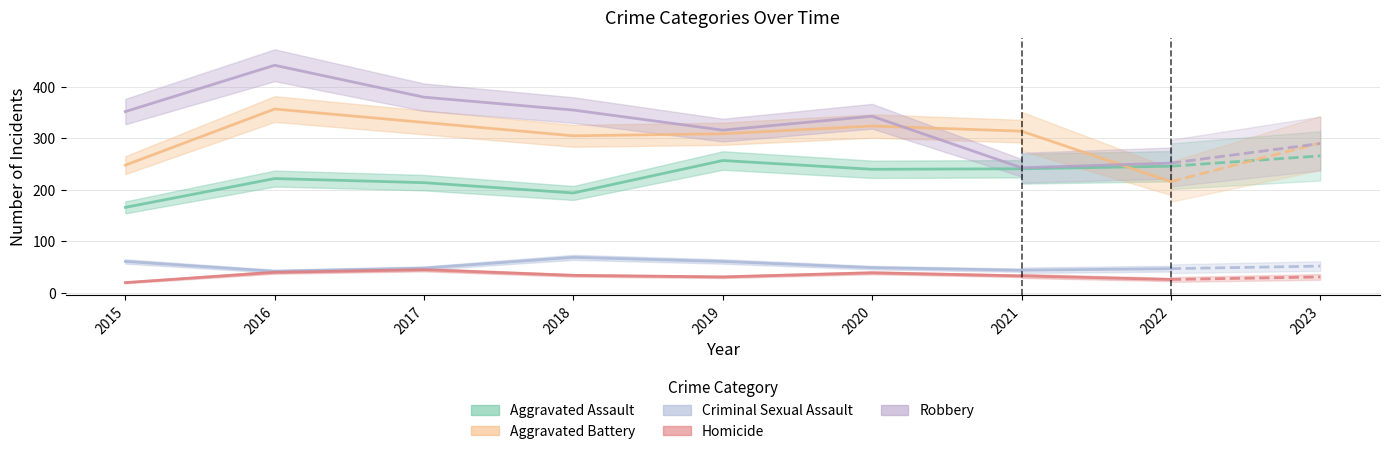

The value of Aggravated Assault at 2017 is 214. True or false?

True